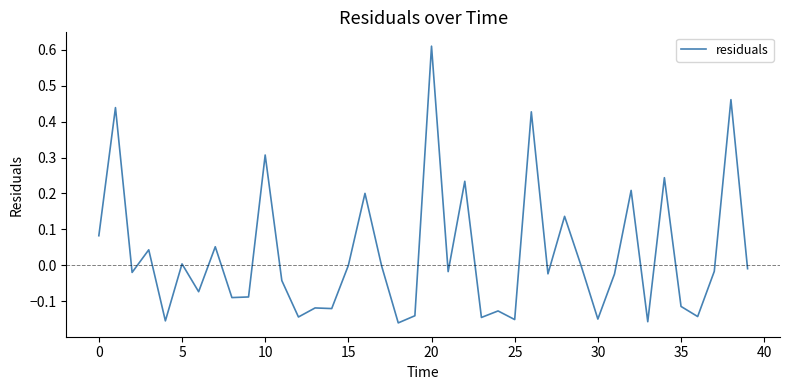

Does the chart have visible grid lines?

No